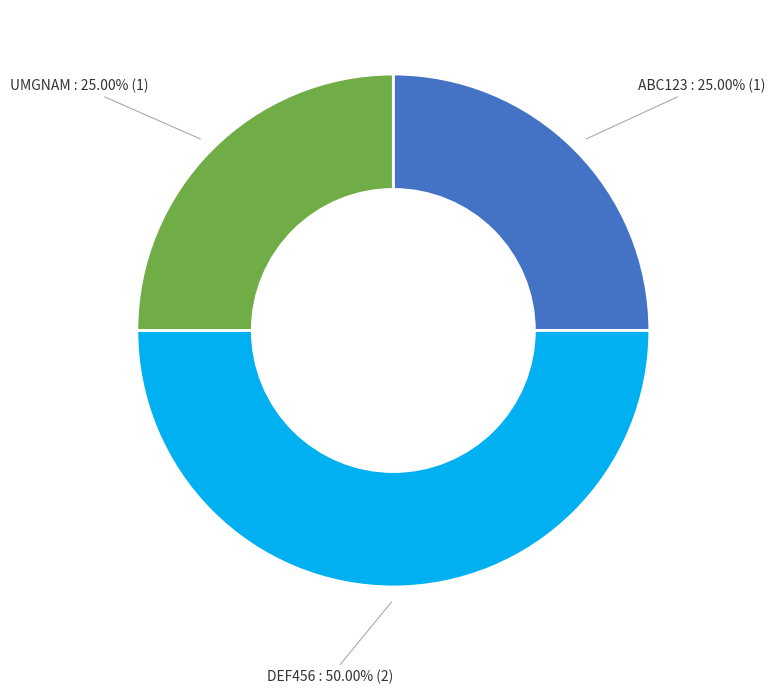

Count the number of slices in the pie.

3